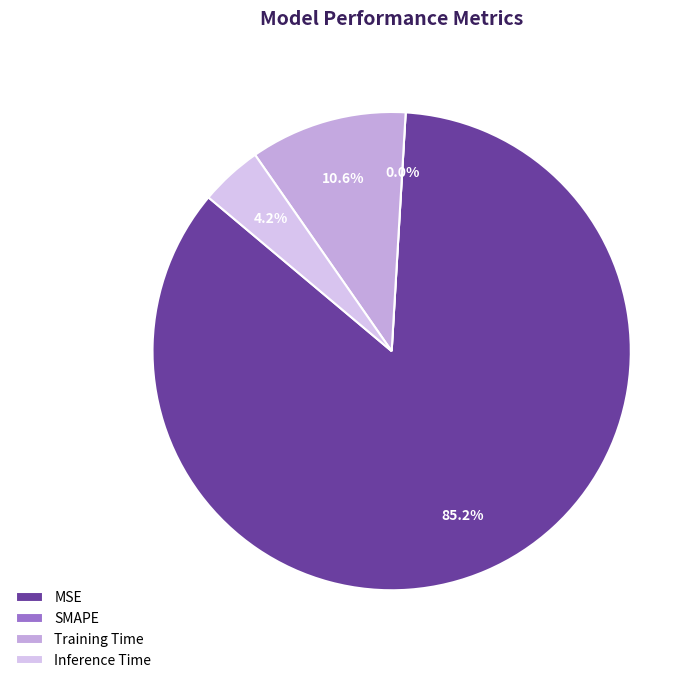

Does any single category account for the majority?

Yes